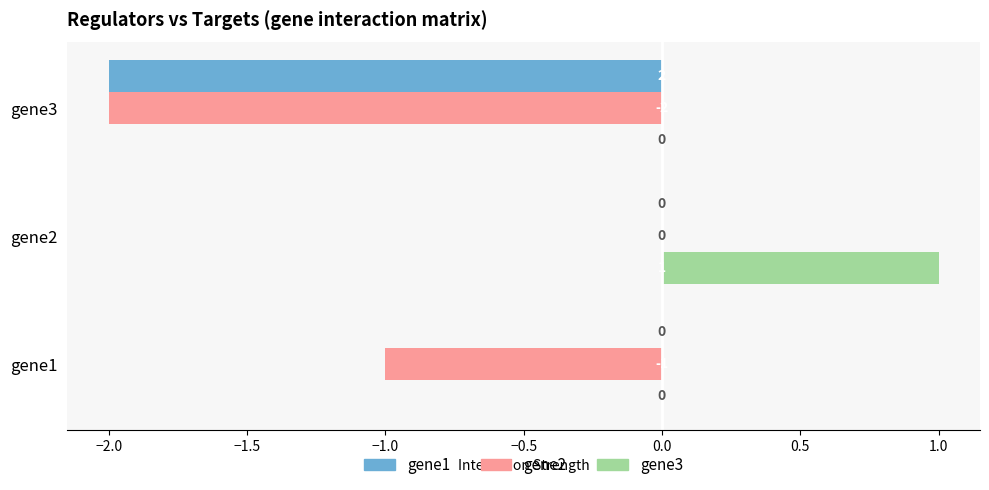

At which category is the sum across all series the highest?

gene2